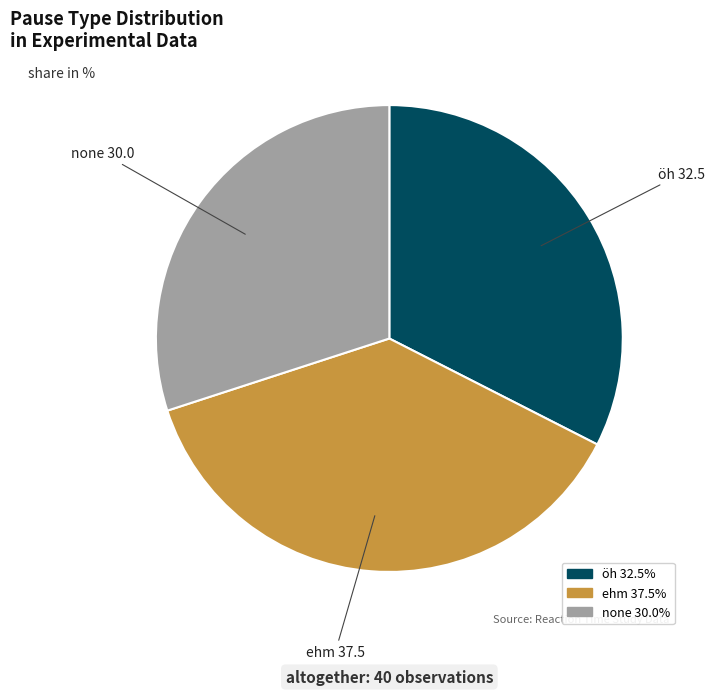

Is the sum of ehm and öh greater than half?

Yes